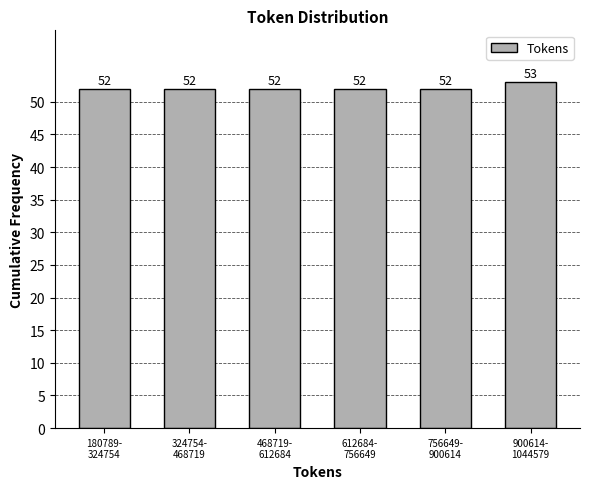

Reading left to right, extract all data points from this chart.

52	52	52	52	52	53